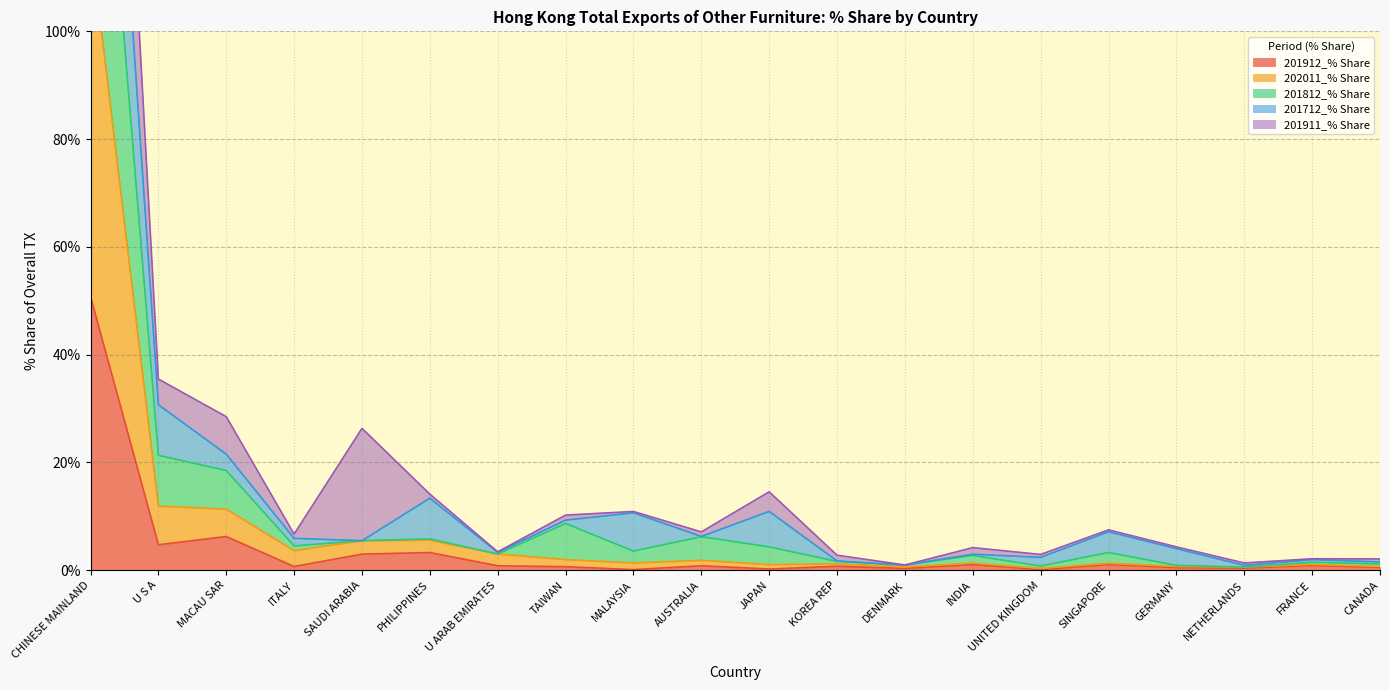

True or false: 201912_% Share and 202011_% Share intersect in this chart.

False